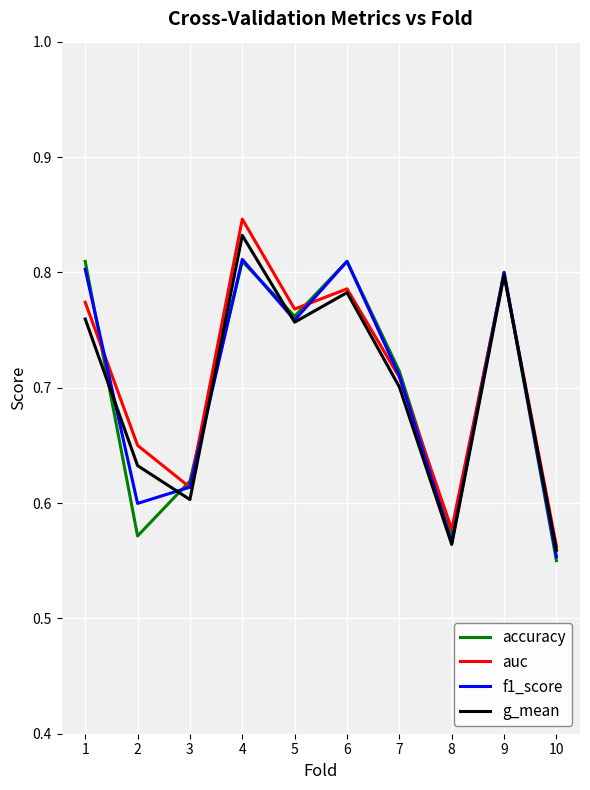

Which label corresponds to the smallest value in the chart?

10